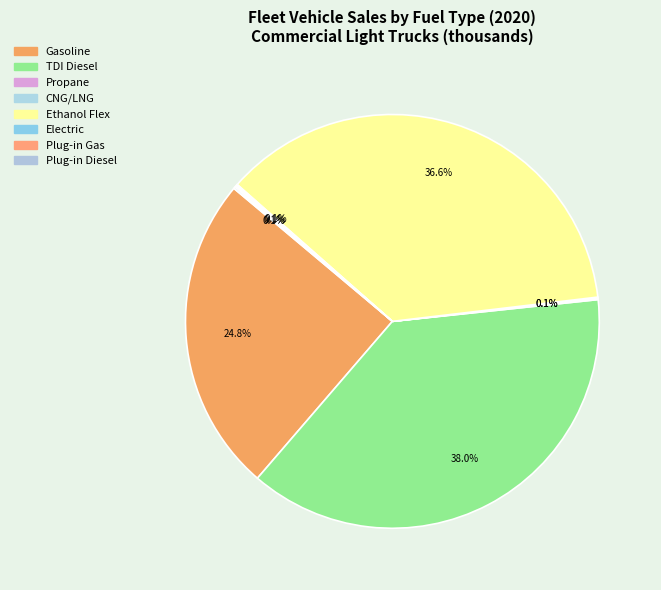

What is the largest slice in the pie chart?

TDI Diesel